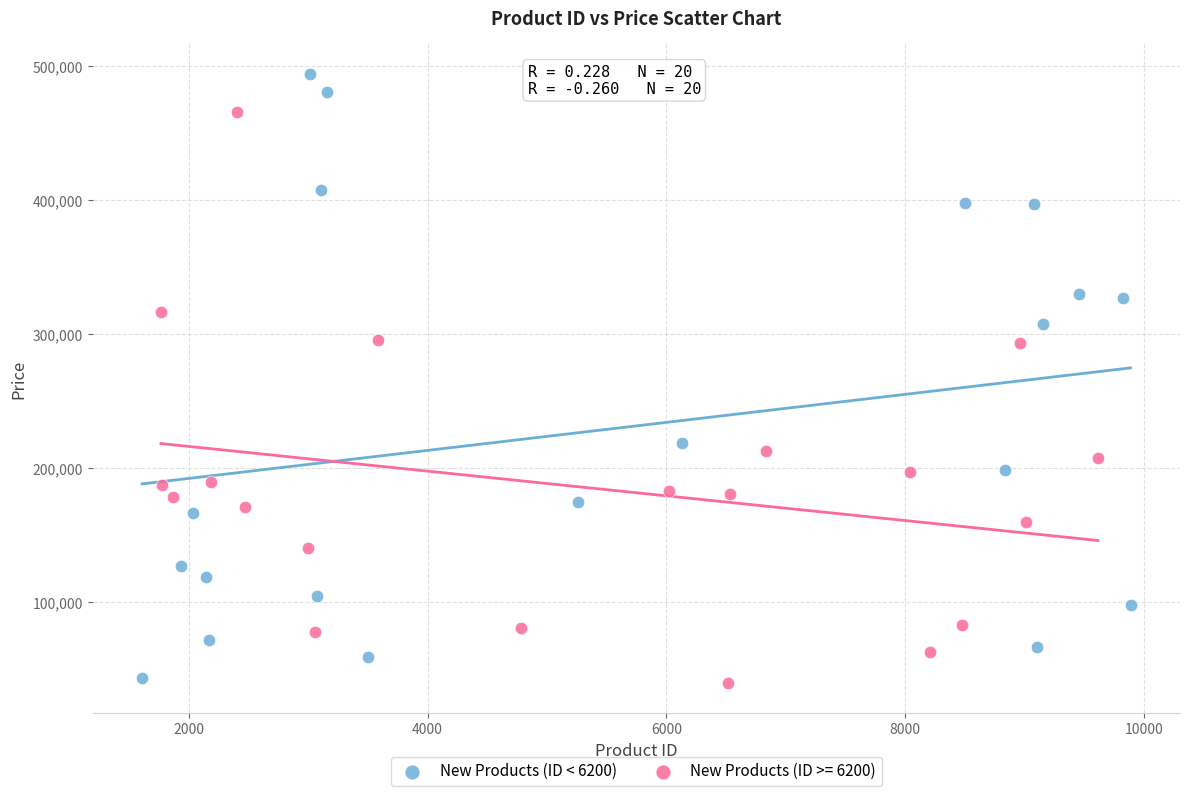

Which series reaches the maximum Y coordinate?

New Products (ID < 6200)